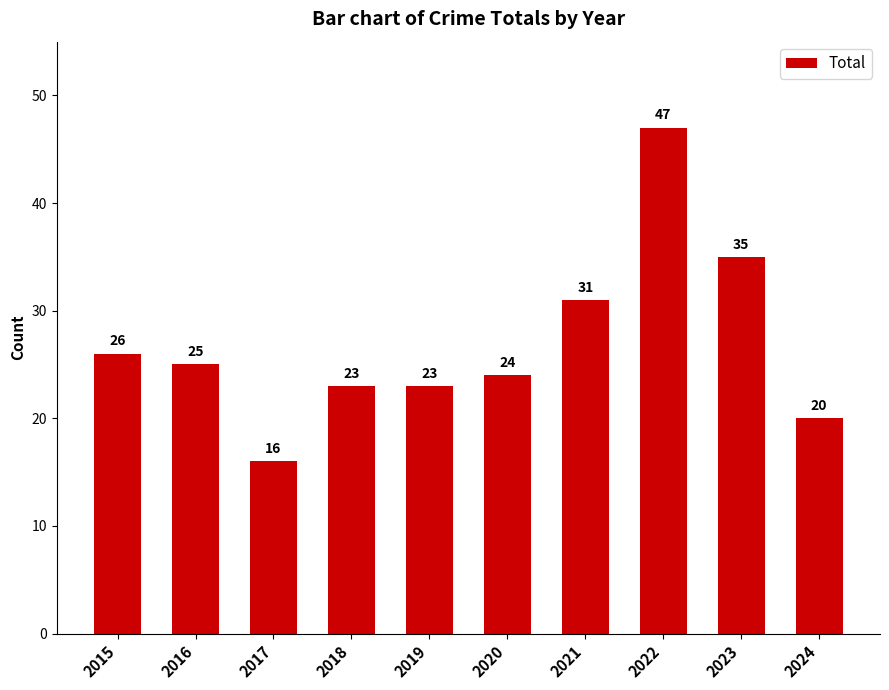

The chart shows a value of 23 at 2019. True or false?

True